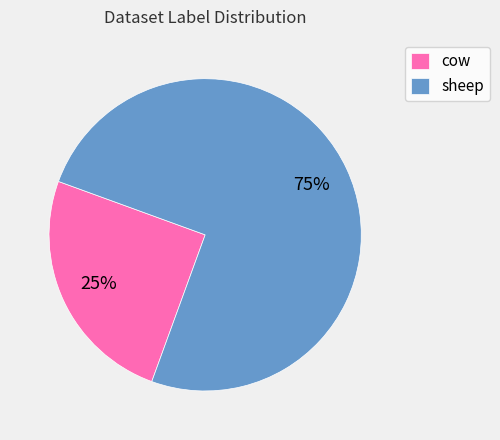

How many segments does this pie chart have?

2